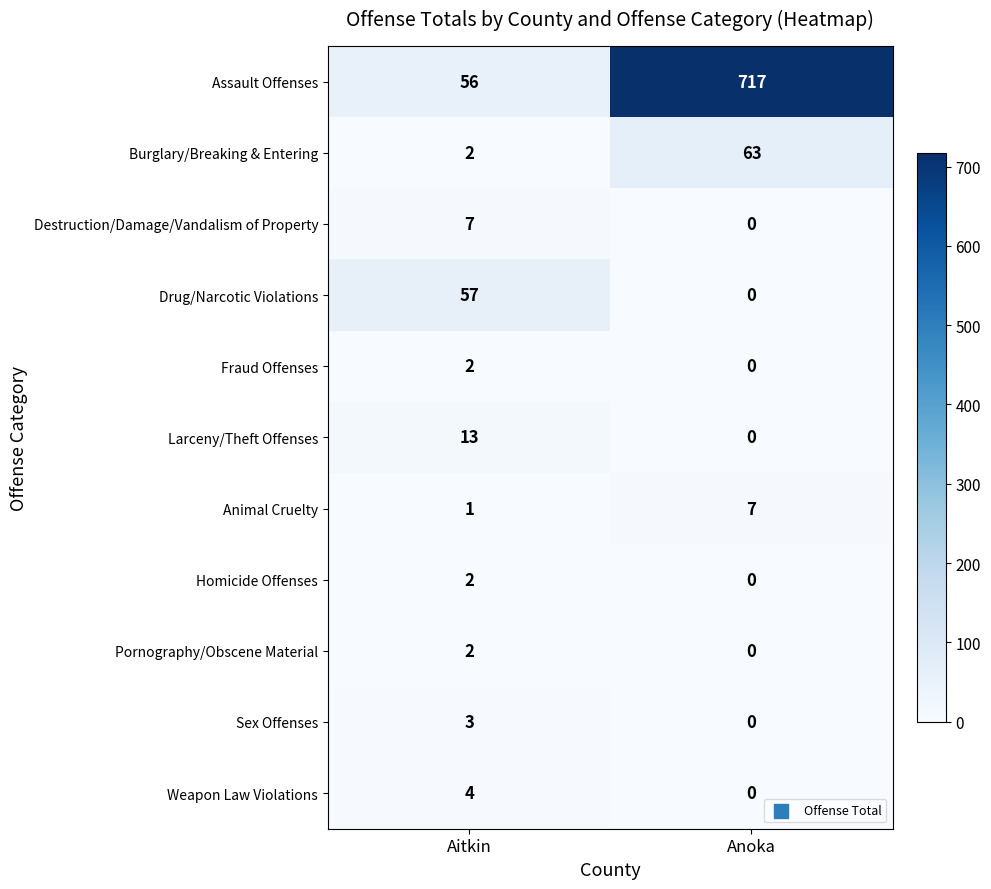

What is the average value of the Destruction/Damage/Vandalism of Property series?

4